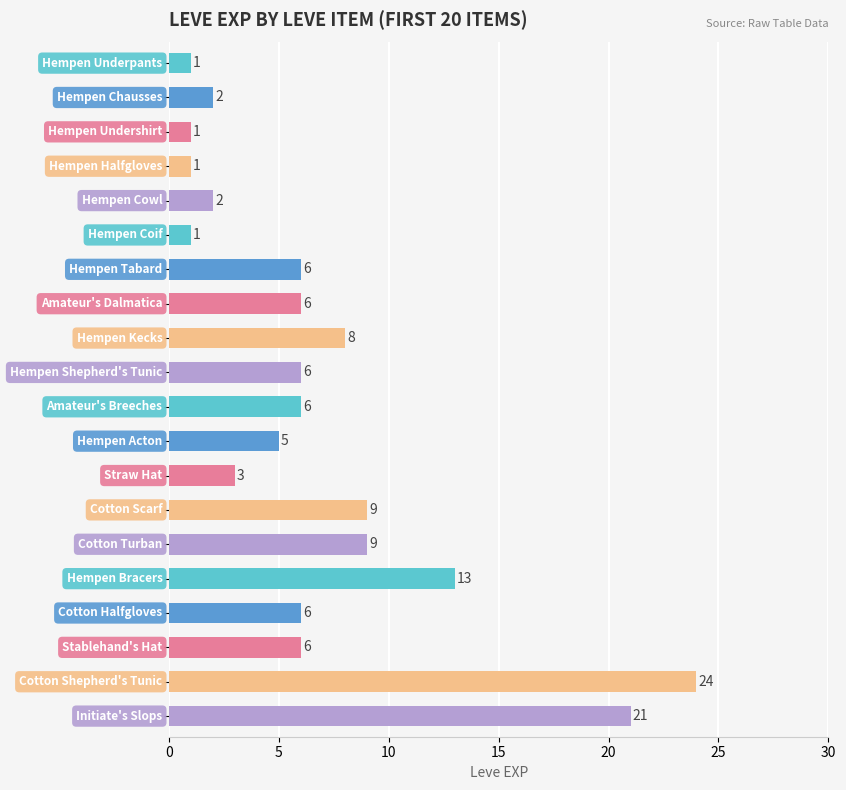

What is the value of the 7th bar from the top?

6